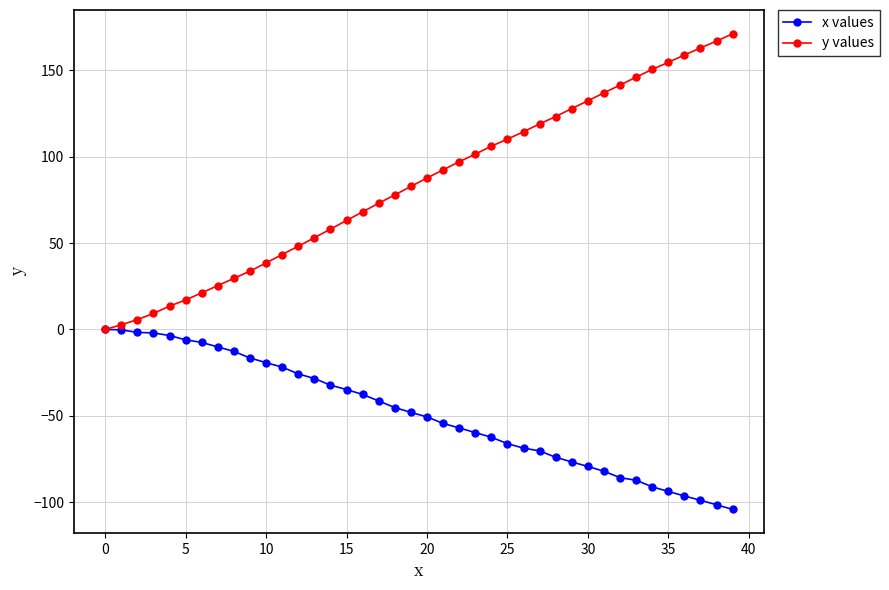

List the series in order of their overall mean, lowest first.

x values, y values